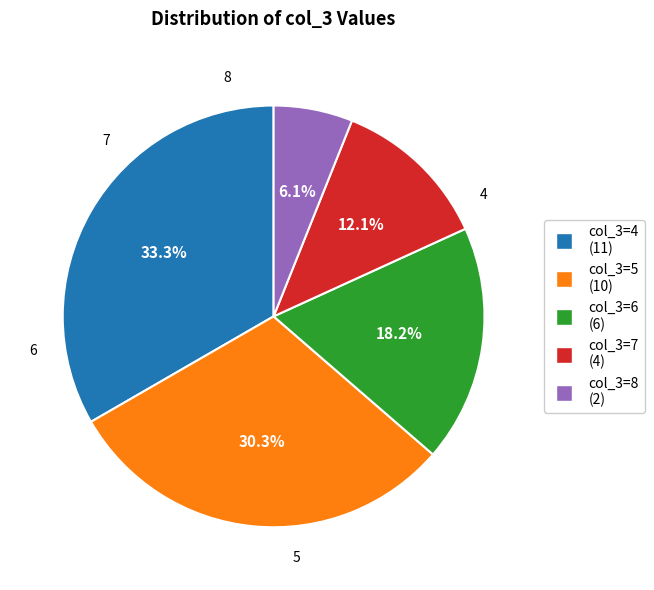

Count the number of slices in the pie.

5